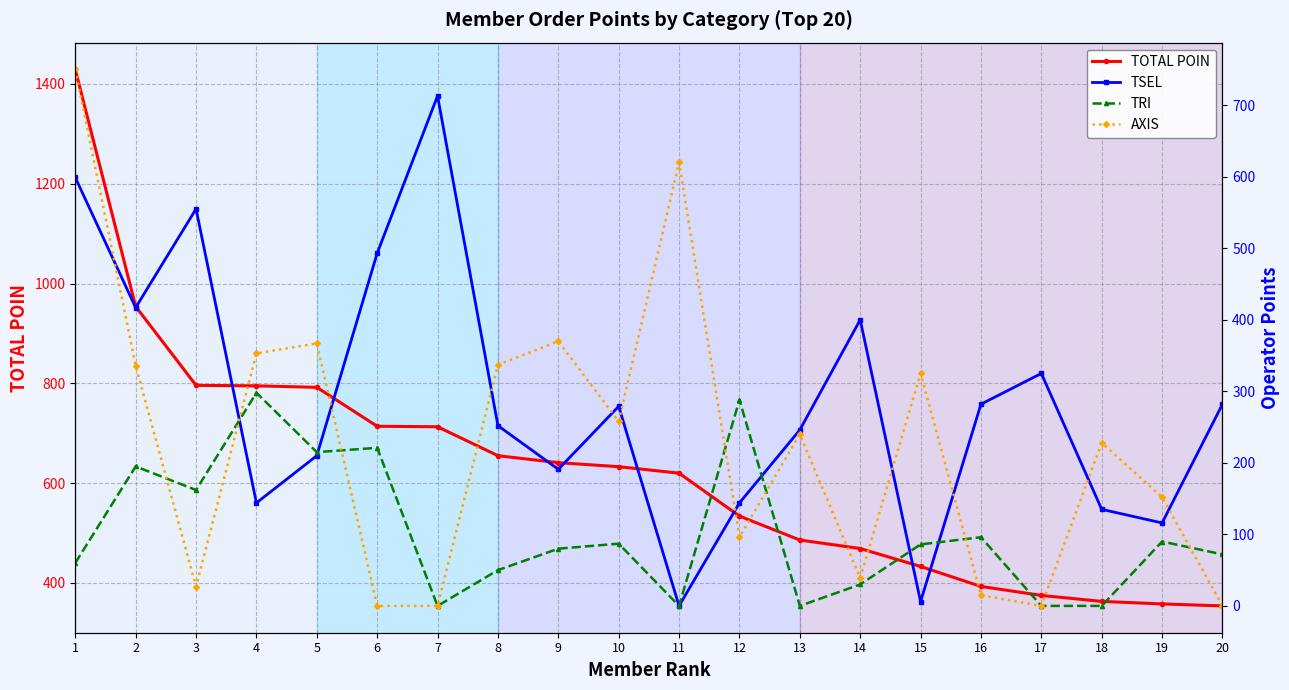

True or false: TSEL has a value of 310 at 5.

False